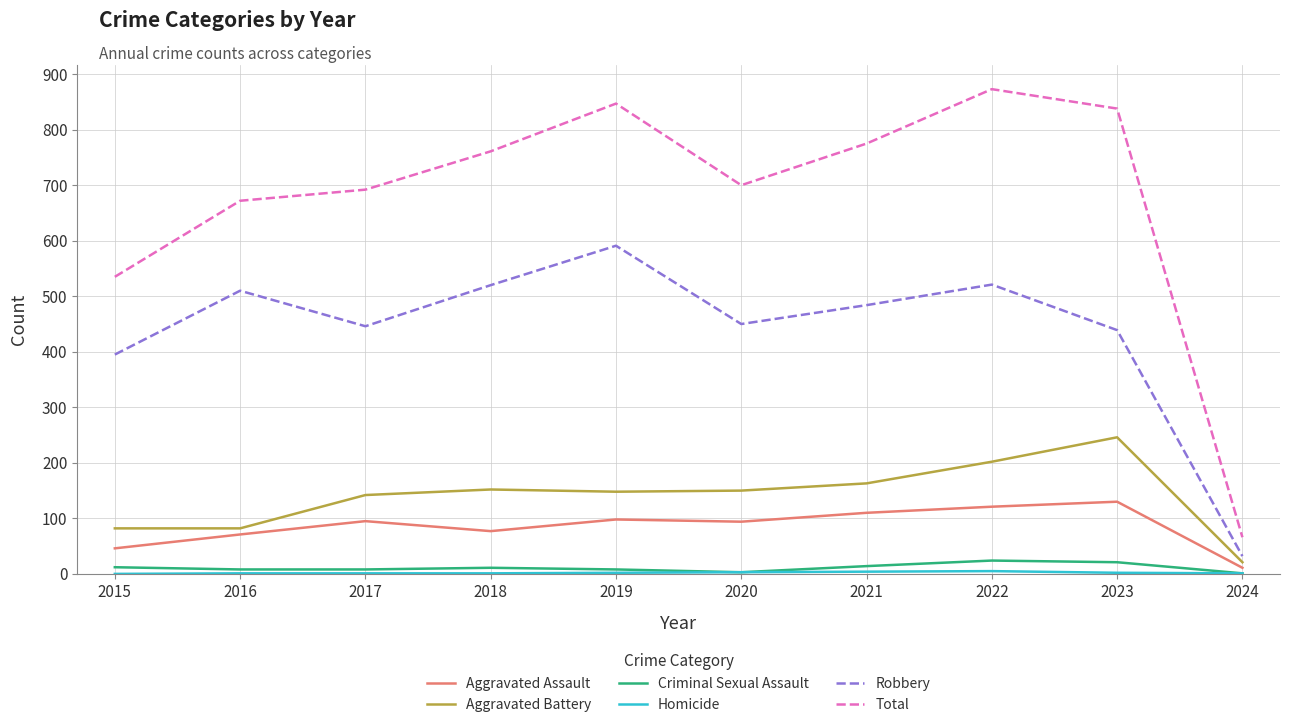

How many categories are shown in the chart?

10